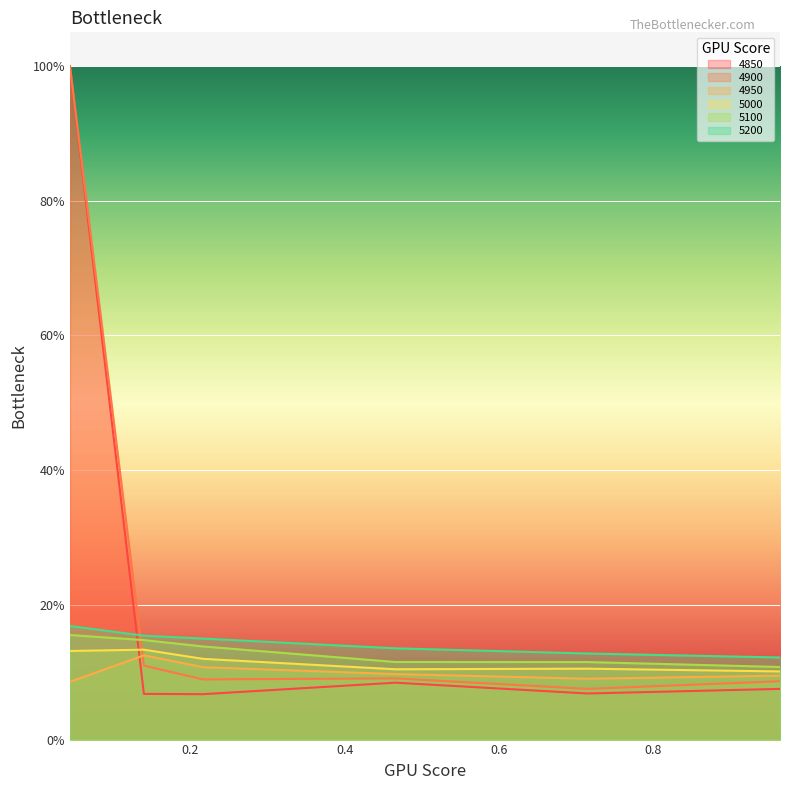

What are all the series names shown in the legend?

4850, 4900, 4950, 5000, 5100, 5200